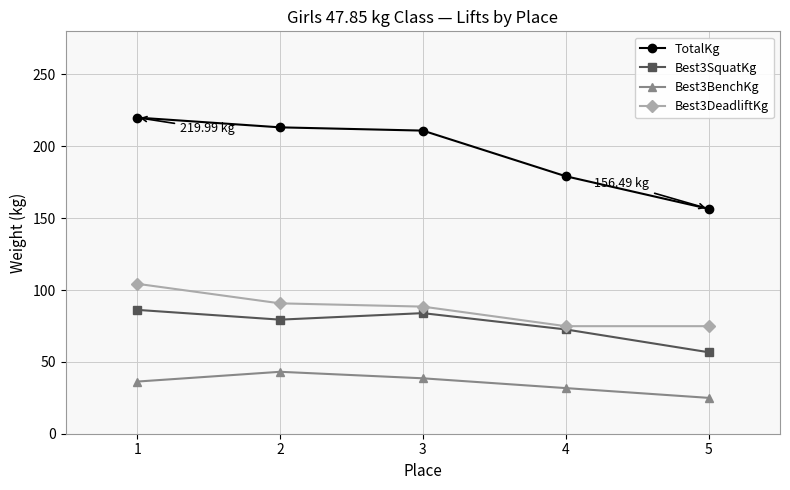

What is the value of the TotalKg point at the 3rd from the left?

210.9